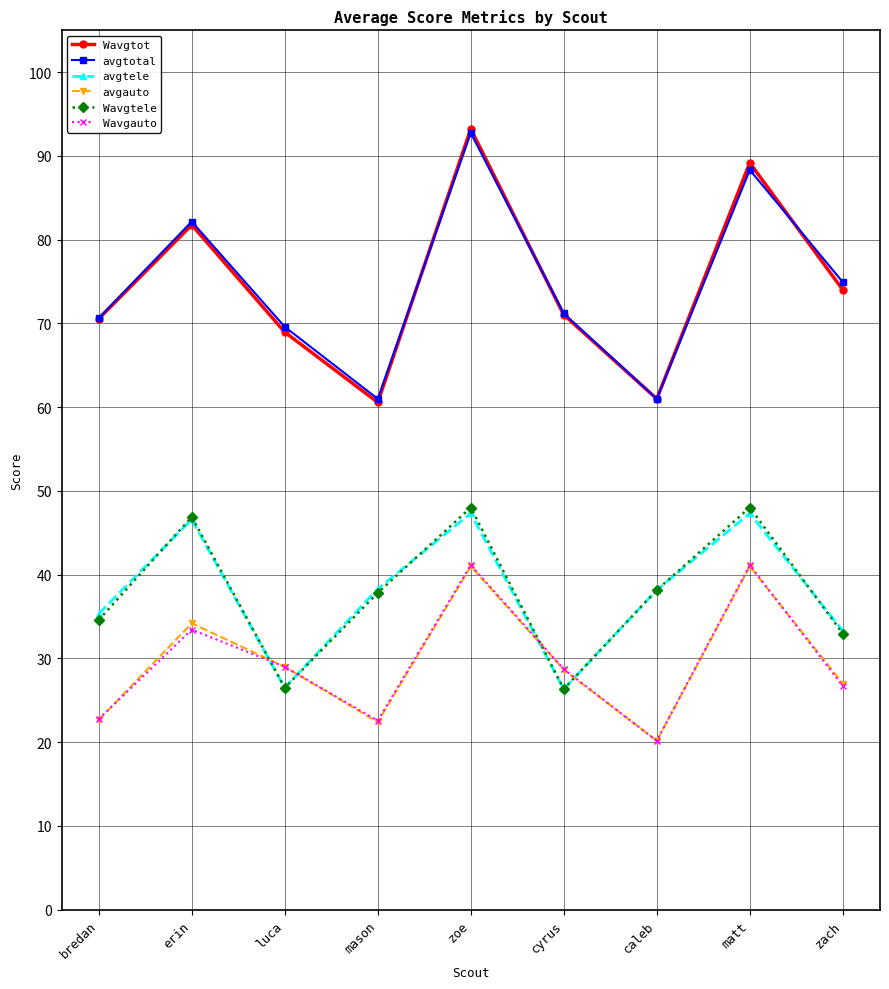

Between which two adjacent categories do Wavgauto and avgtele first intersect?

erin and luca